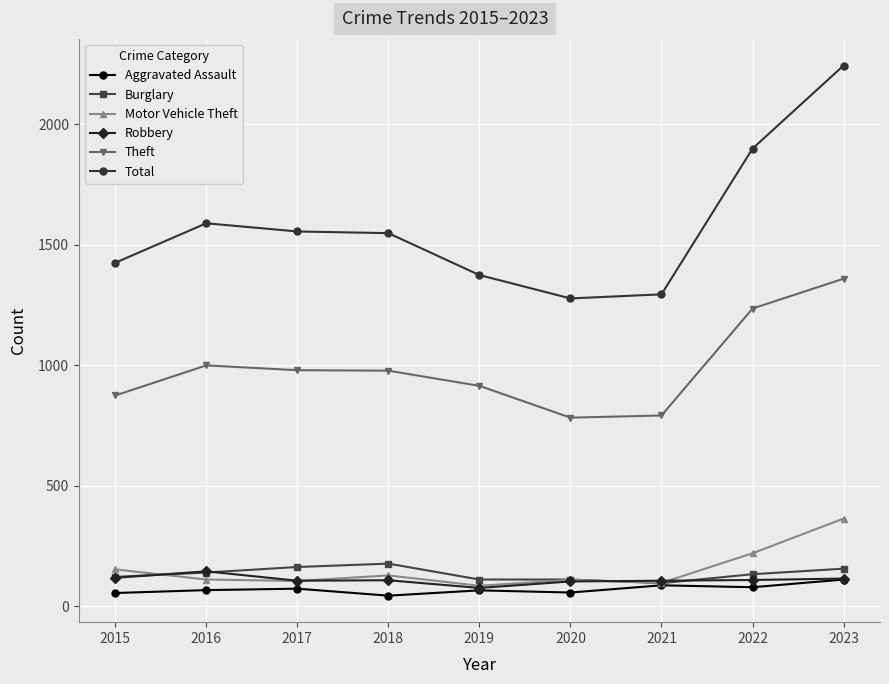

What is the minimum value for Motor Vehicle Theft?

84